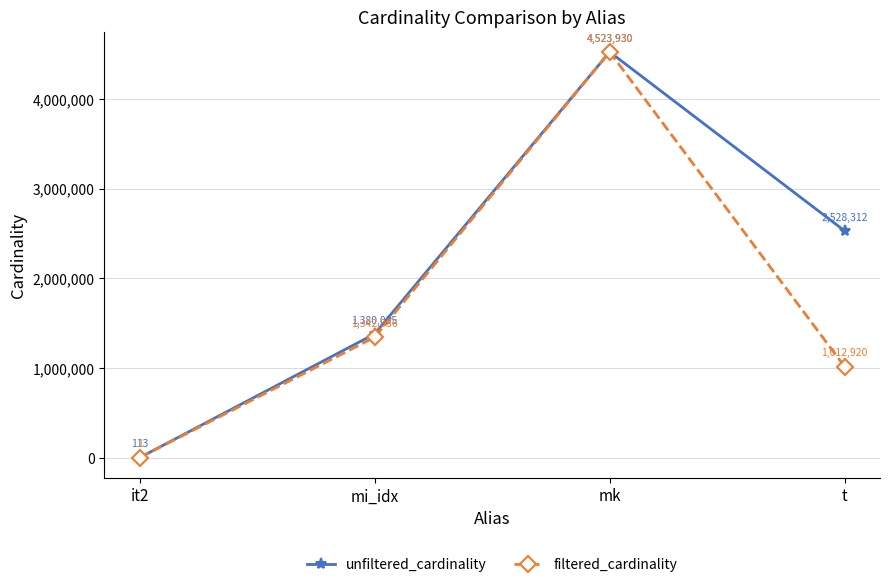

Is it true that filtered_cardinality equals 6319578 at mk?

False